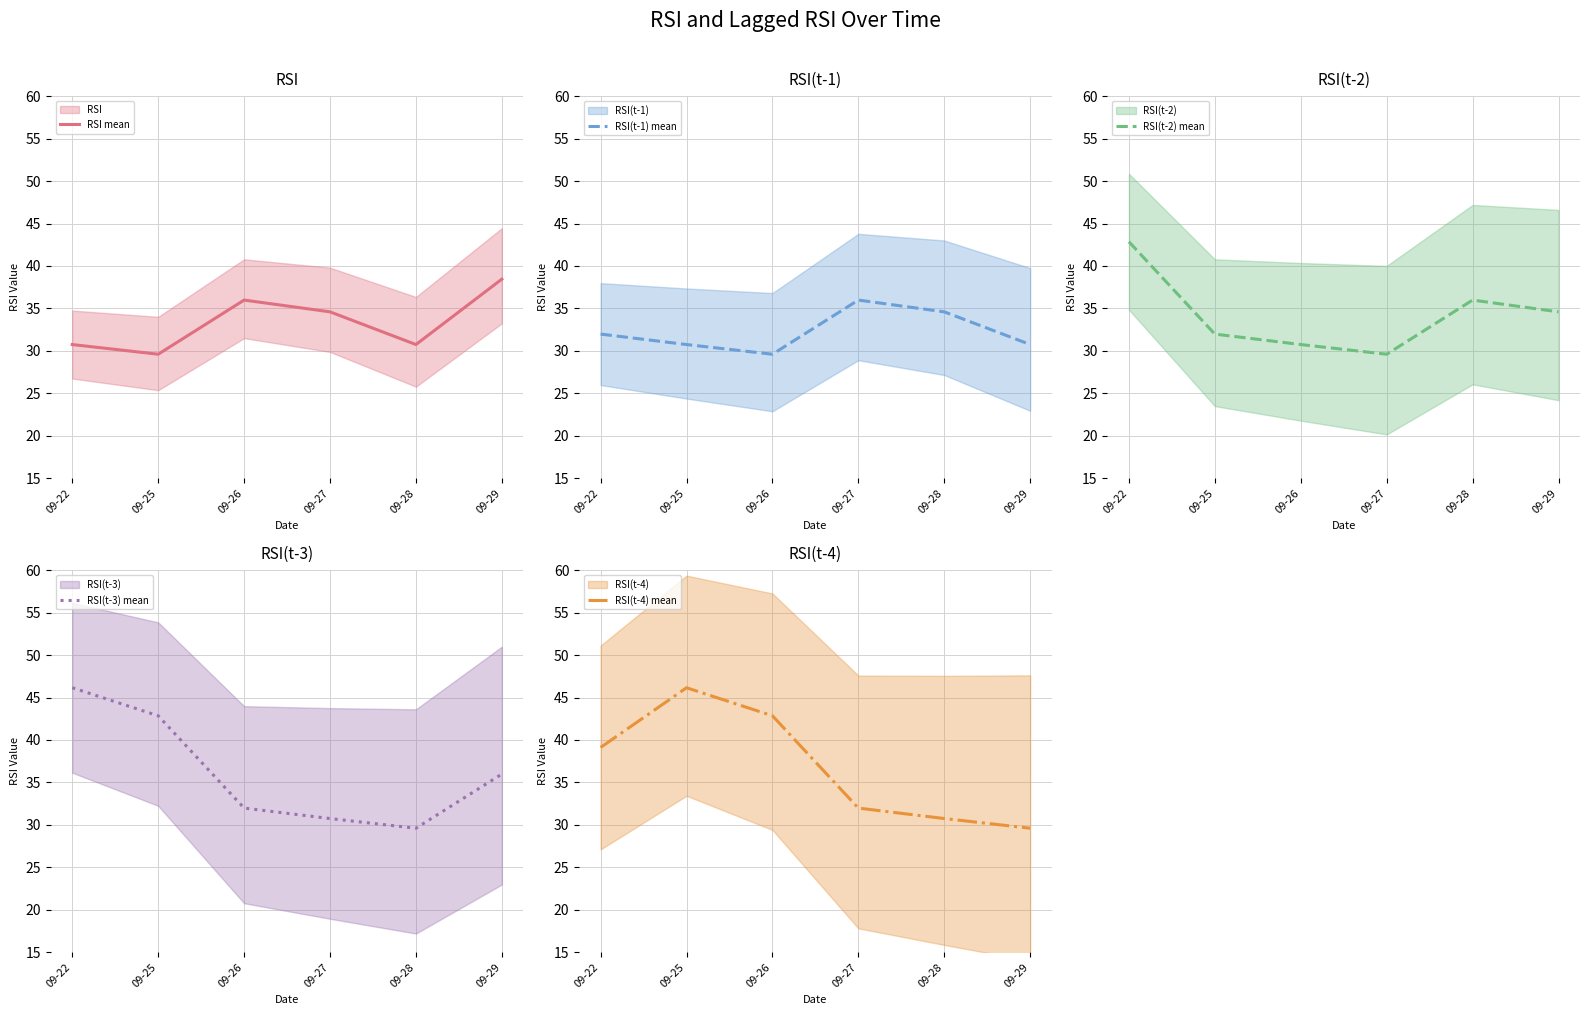

How many distinct data groups are displayed?

5